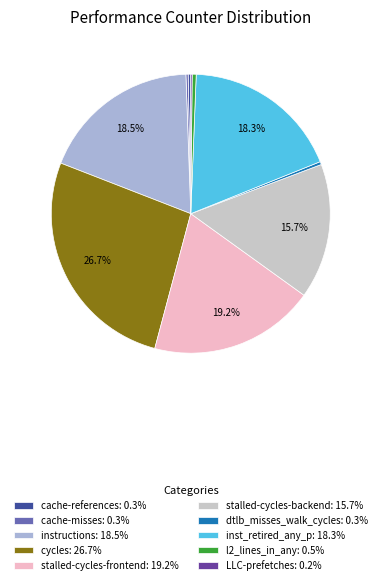

Is the sum of cycles: 26.7% and stalled-cycles-frontend: 19.2% greater than half?

No